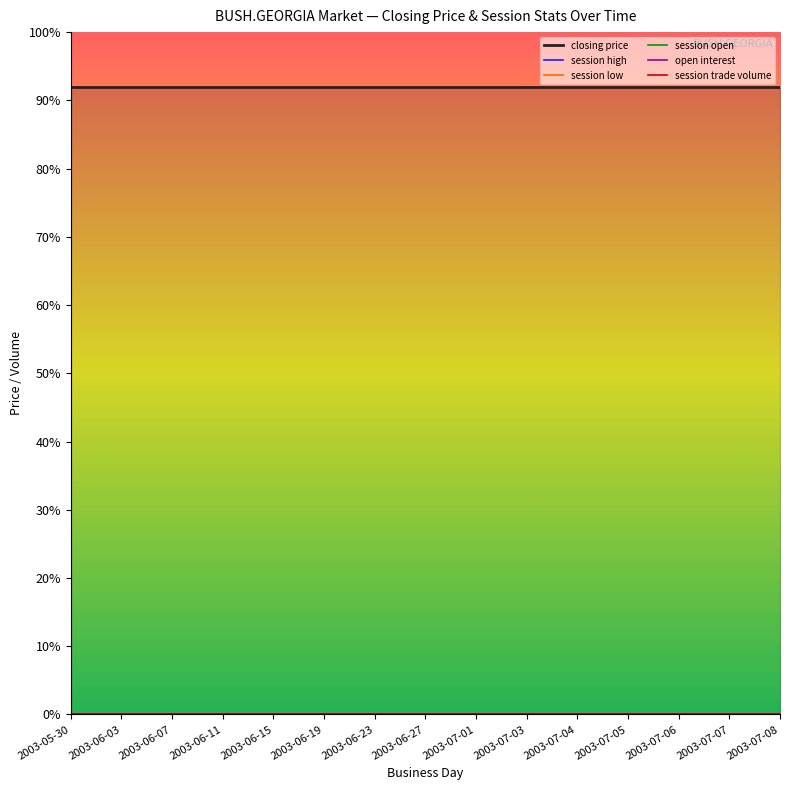

Between 2003-06-15 and 2003-07-03, which is larger?

2003-06-15